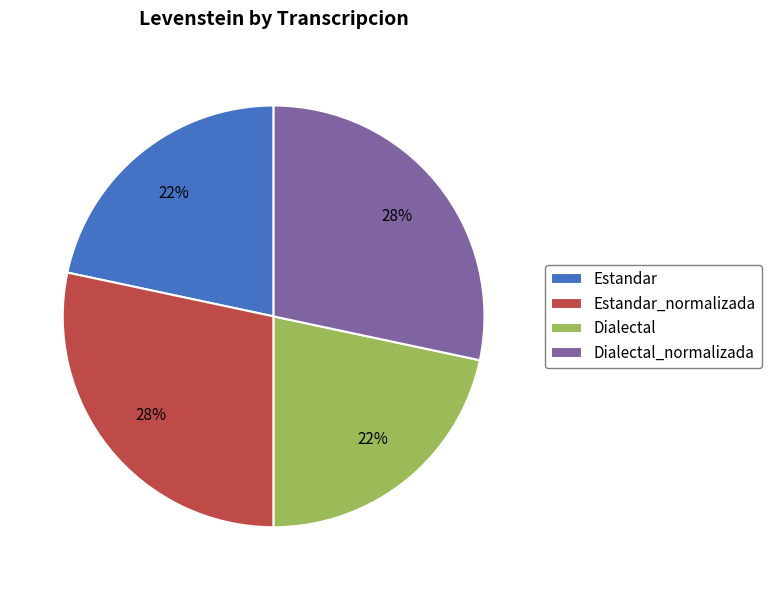

To the nearest percent, what portion does Estandar represent?

22%